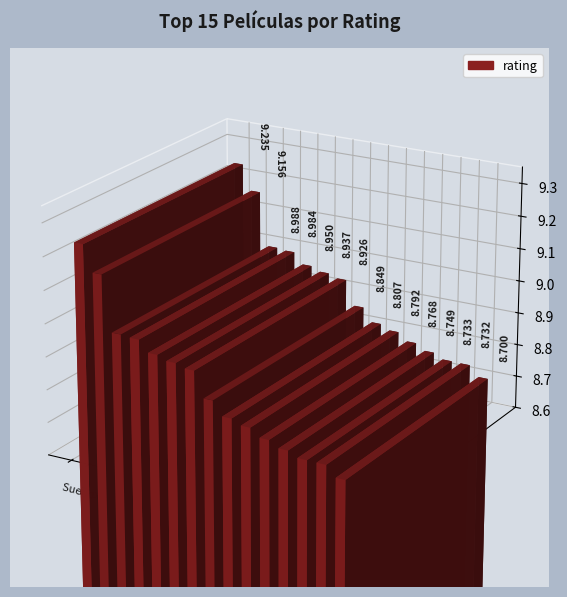

Rank the categories by value from lowest to highest.

El imperio contraataca, El señor: Dos torres, El origen, El club de la pelea, Forrest Gump, El bueno, malo y feo, El señor: Comunidad, Tiempos violentos, El señor: Retorno, La lista de Schindler, 12 hombres en pugna, El padrino 2, Batman: Caballero, El padrino, Sueño de fuga